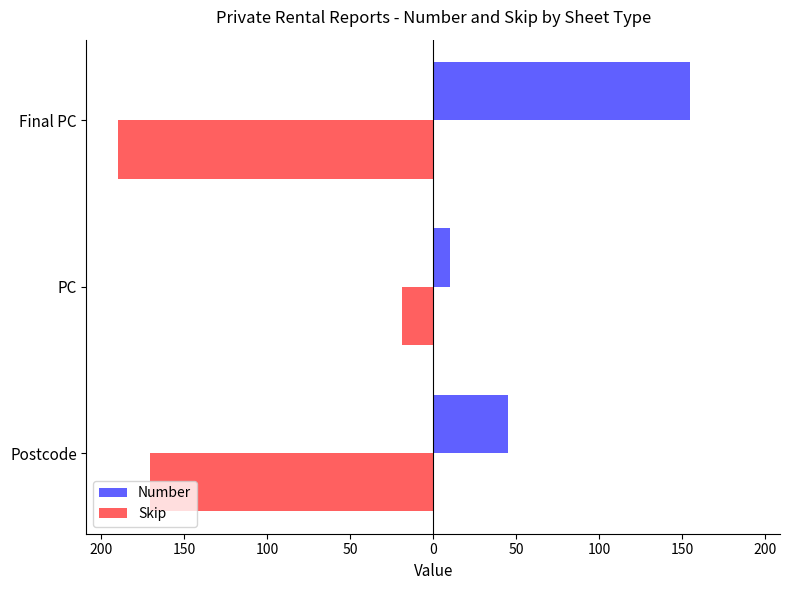

What are all the series names shown in the legend?

Number, Skip